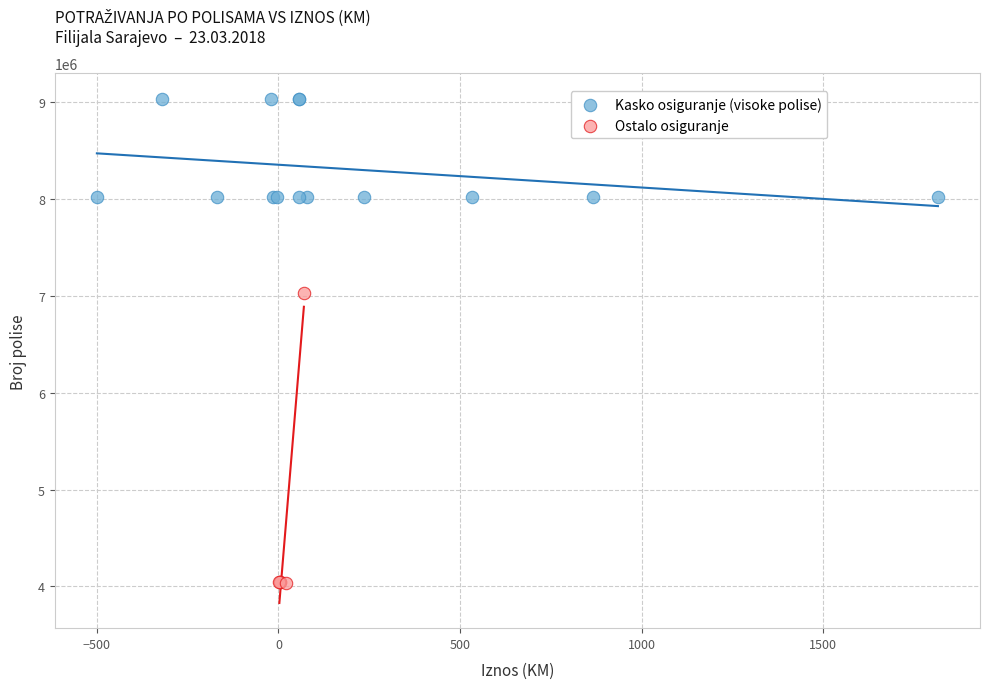

Which series reaches the maximum Y coordinate?

Kasko osiguranje (visoke polise)